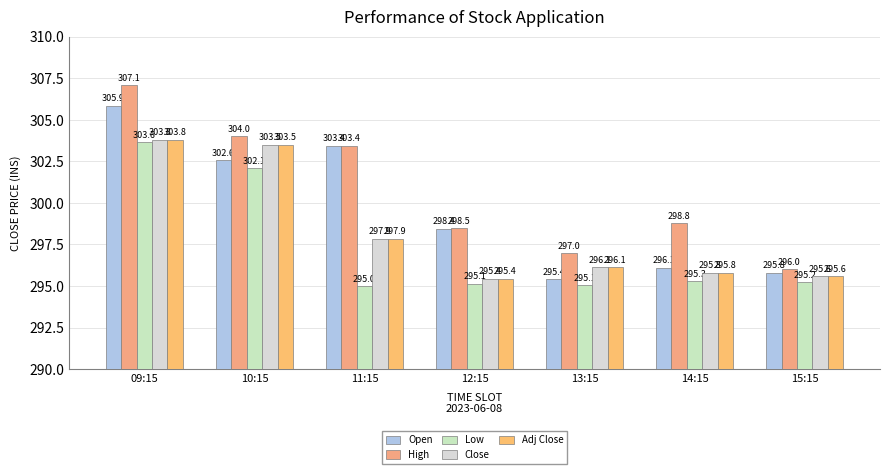

How many data points does each series have?

7